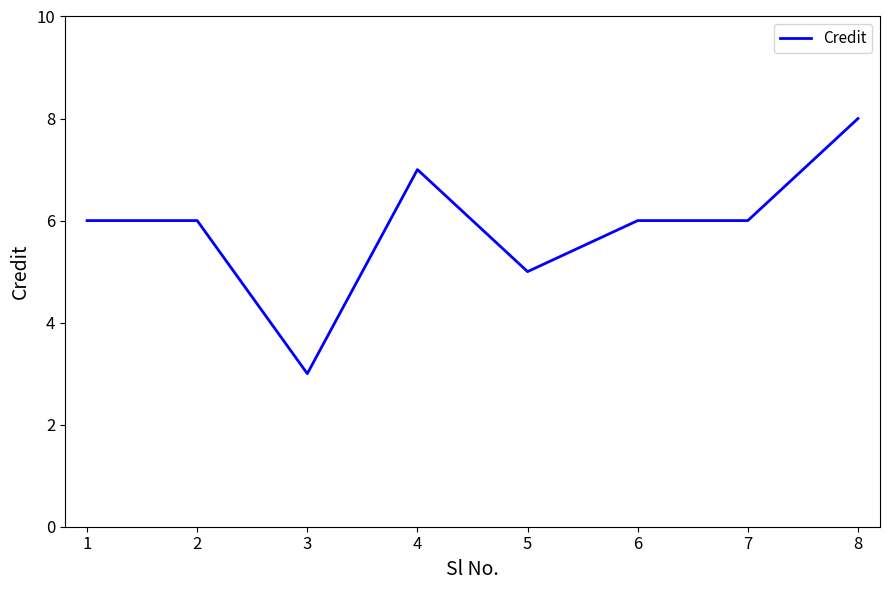

What is the difference between the maximum and minimum values?

5